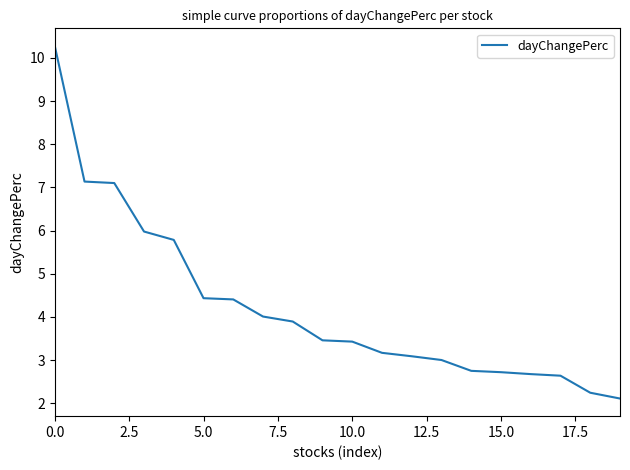

What is the minimum value shown in the chart?

2.1